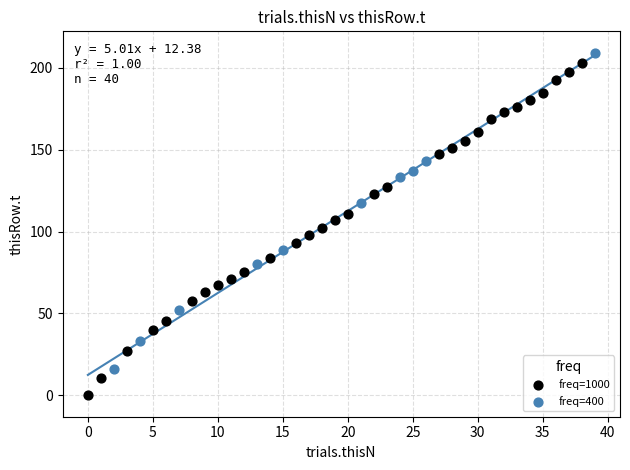

Which series has the largest Y range (max minus min)?

freq=1000